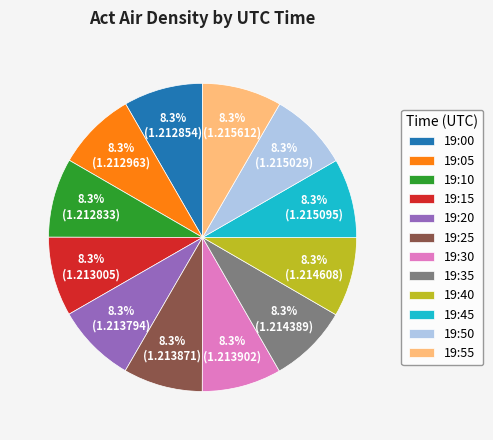

What percentage do 19:00 and 19:35 together represent?

16.7%